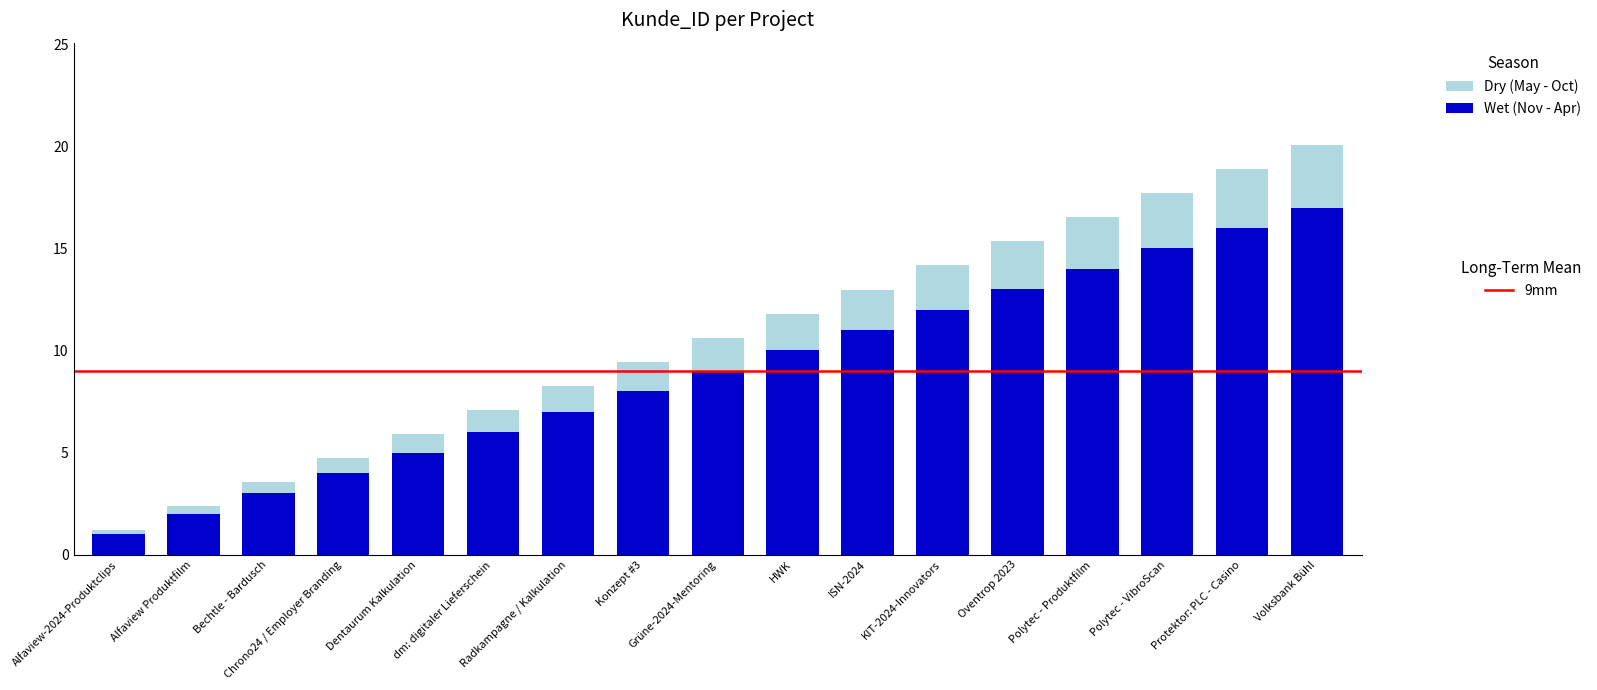

At which category is the sum across all series the highest?

Volksbank Bühl